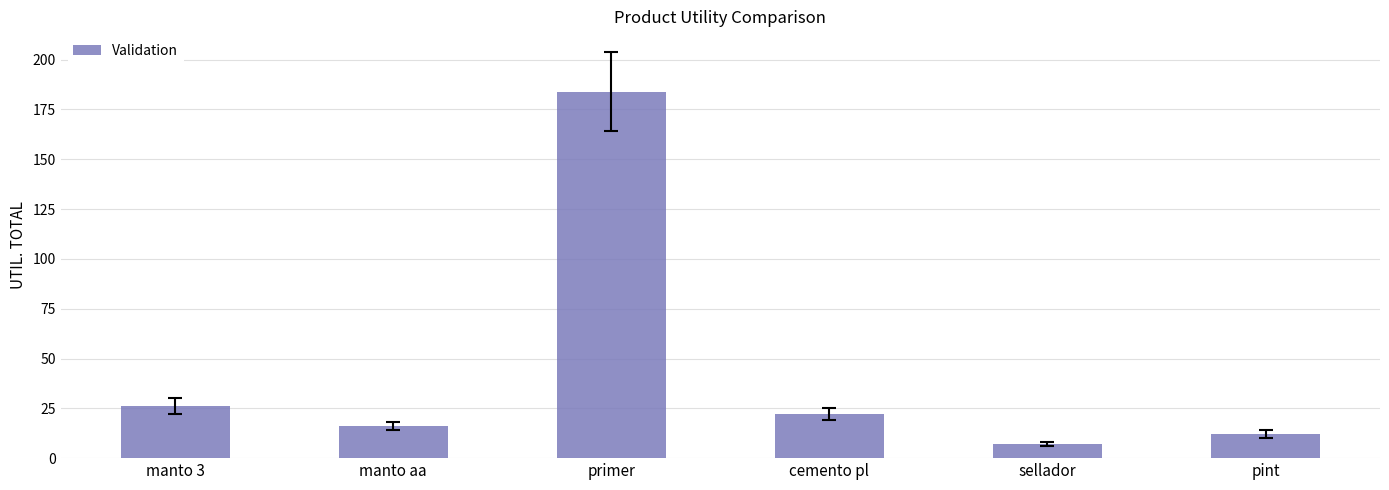

What position from the left is manto 3?

1